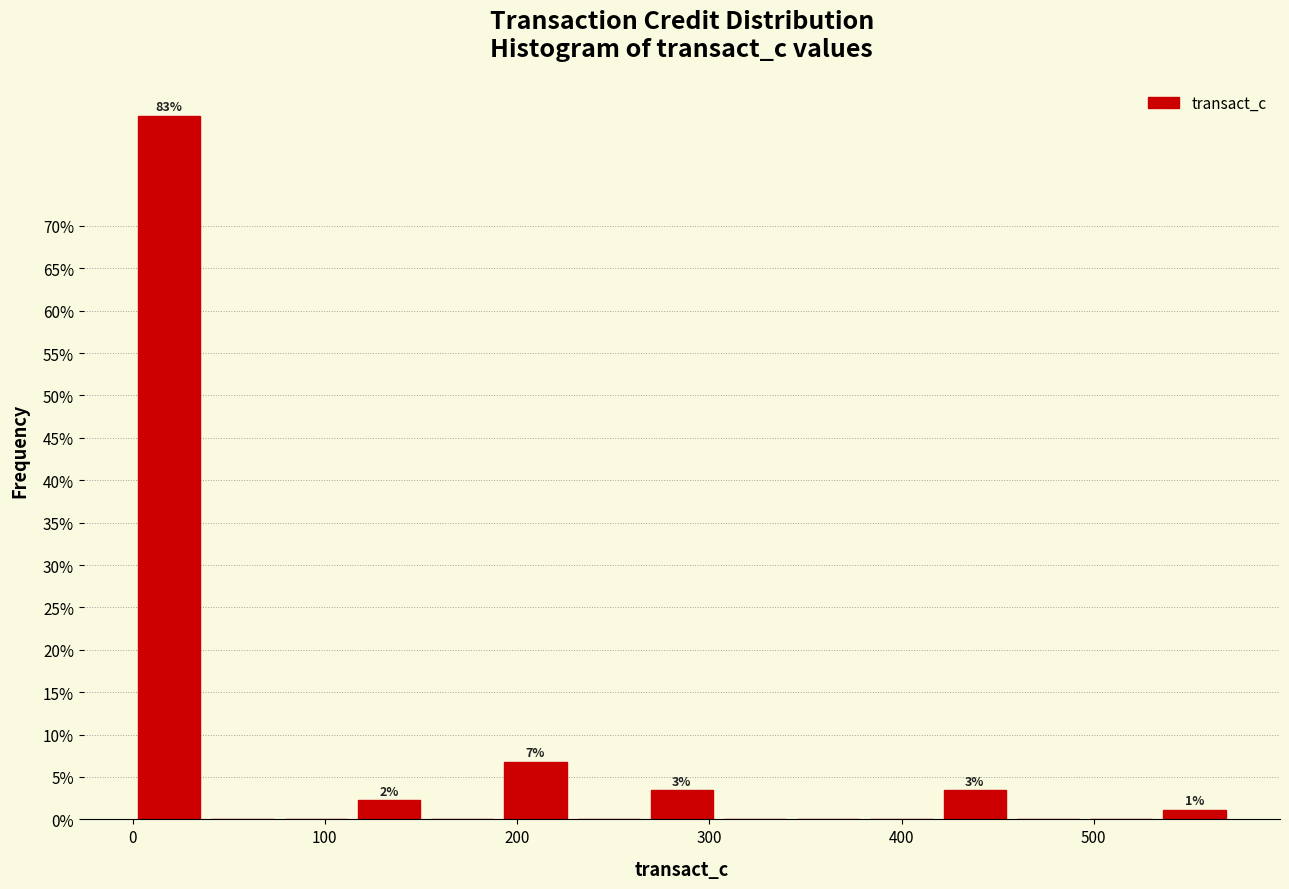

Read against the x-axis, roughly where is the centre of the tallest bar?

20